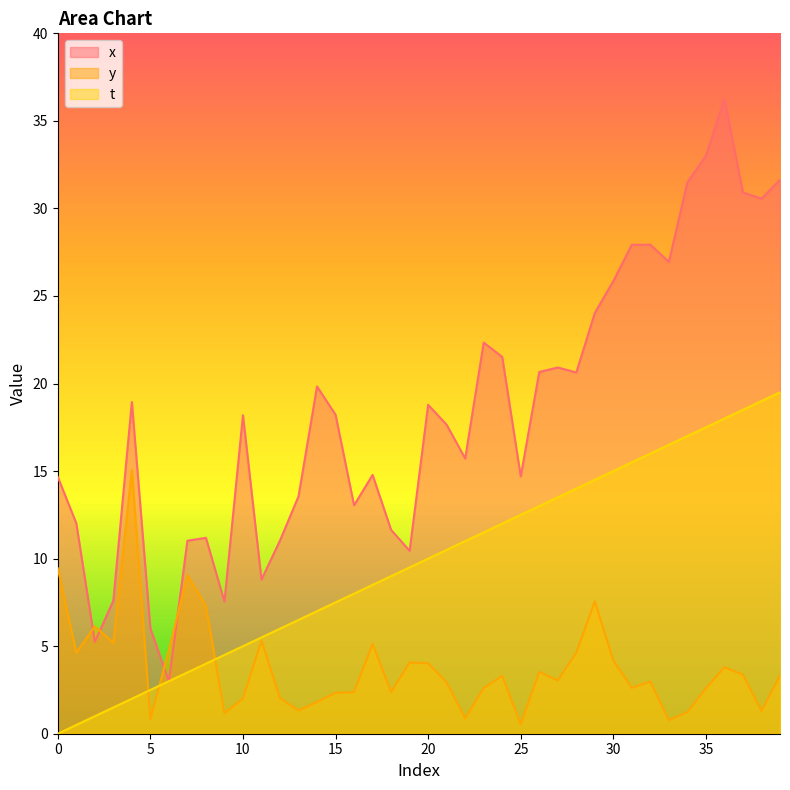

True or false: x has more than 0 interior local peaks.

True